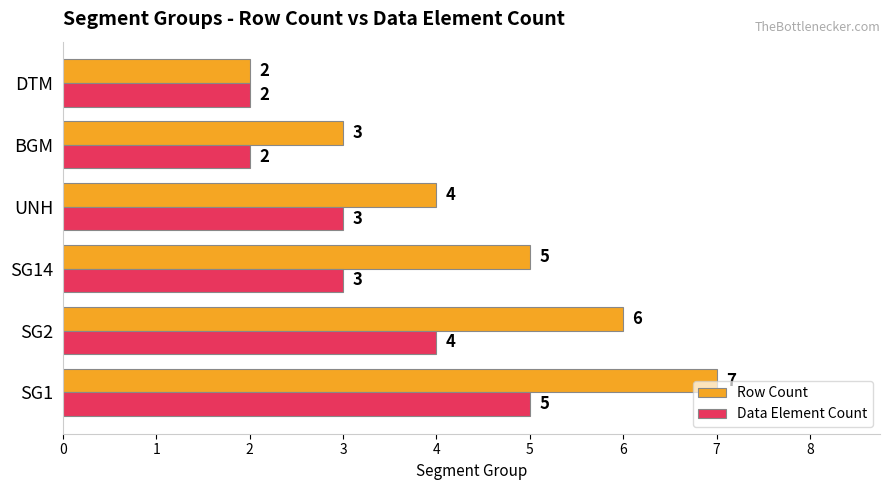

What is the approximate value of Row Count at SG1?

7